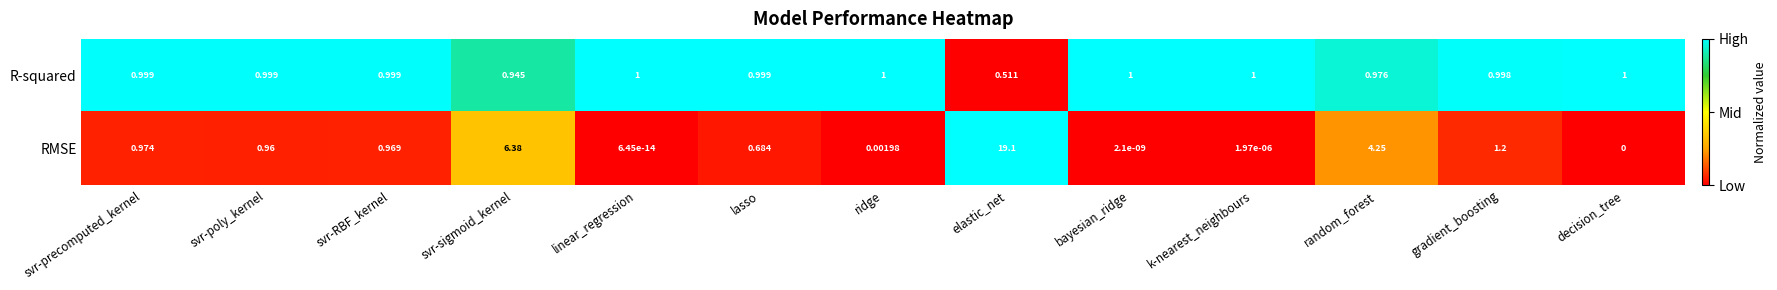

Which series has the largest range (max minus min)?

RMSE